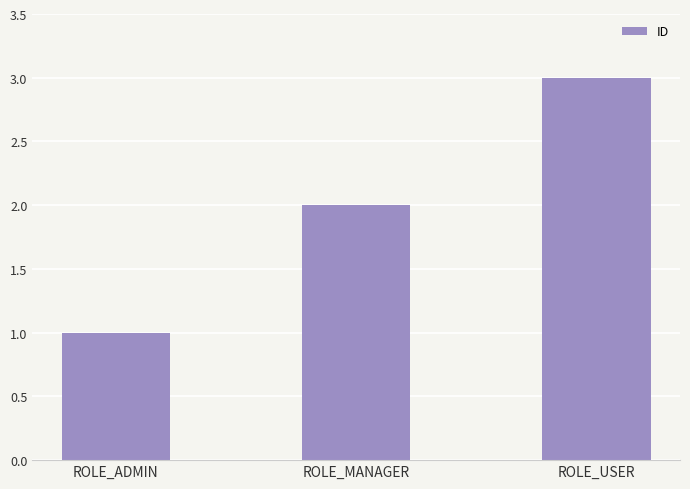

What is the difference between the second highest and minimum values?

1